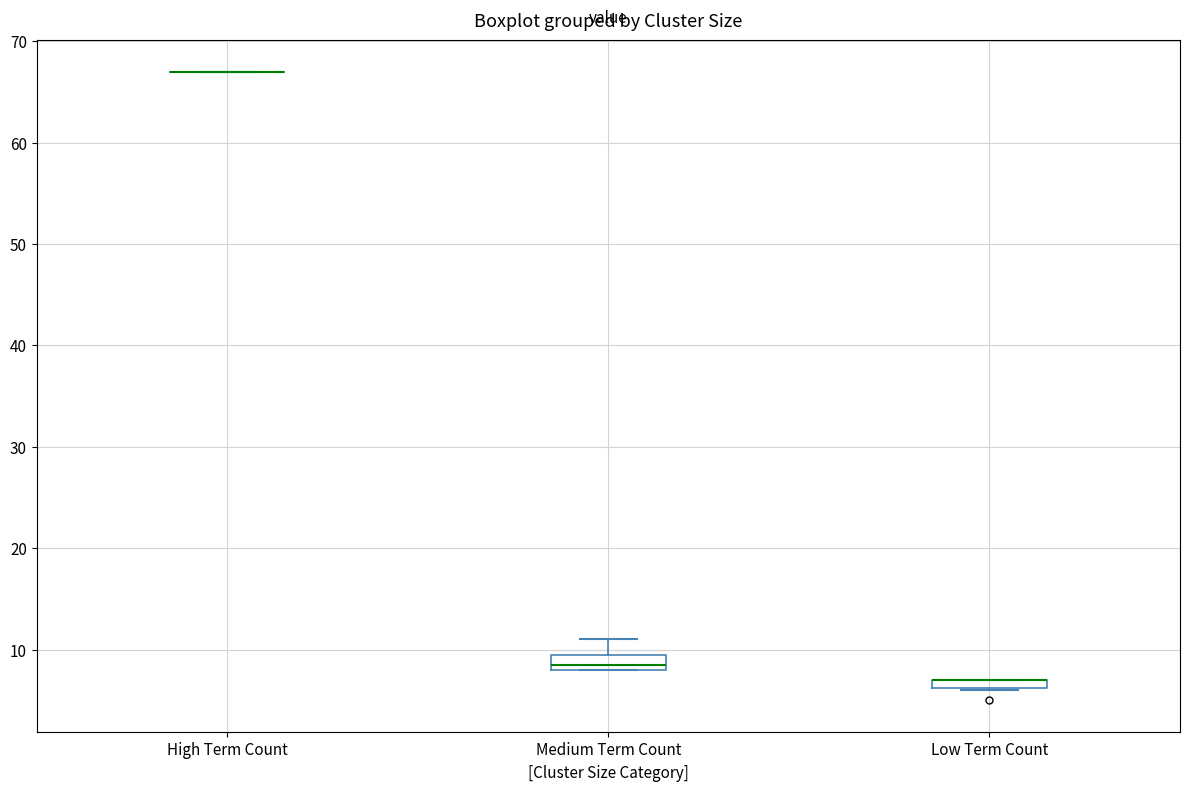

Where is the lower edge of the box for Medium Term Count on the y-axis? The values are not printed on the chart, so give them approximately, as read against the axis.

8